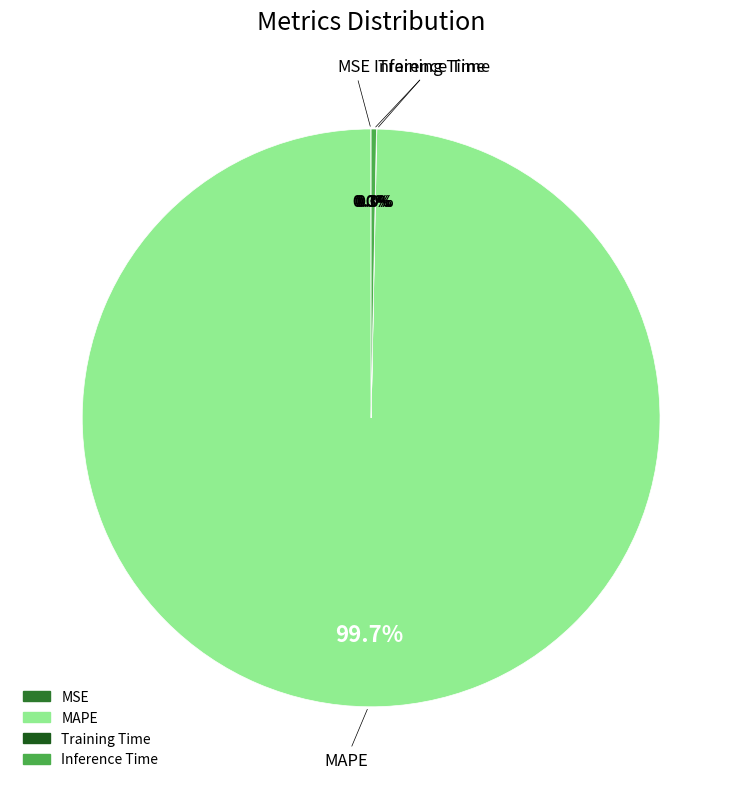

Is it true that MAPE is 94% of the pie?

False